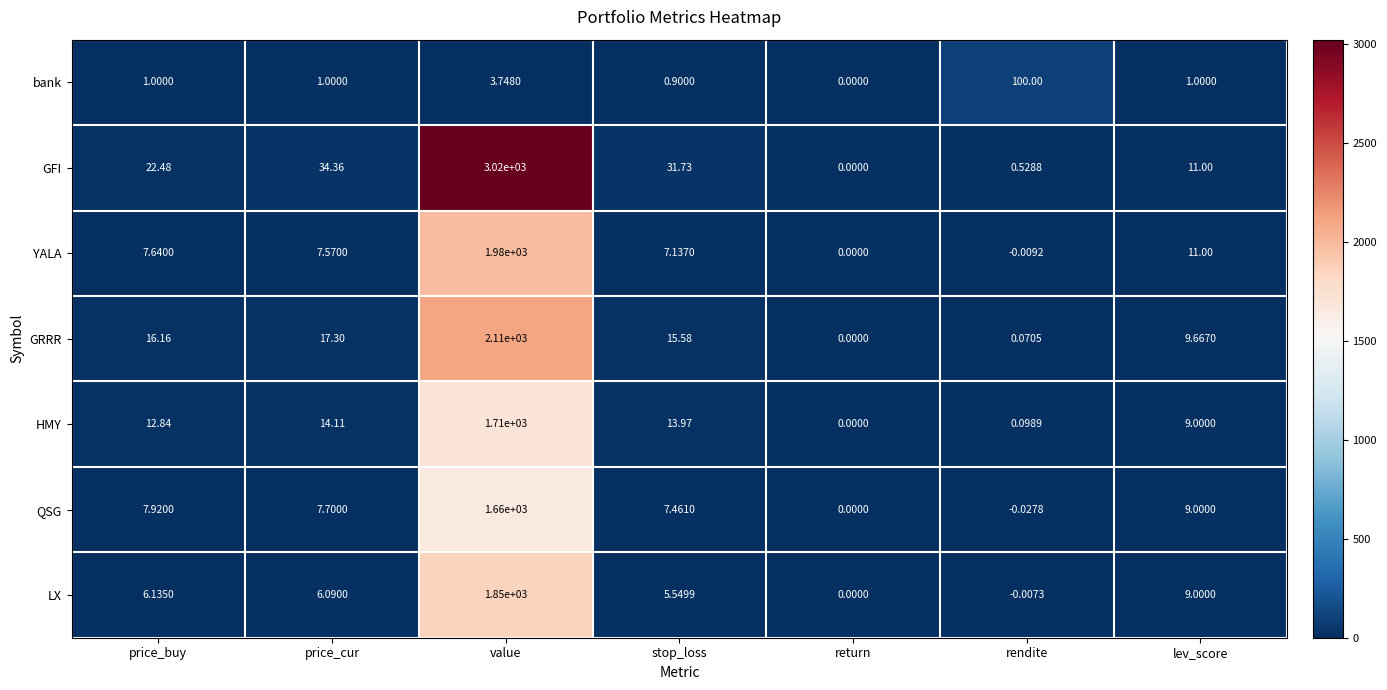

Where is bank nearest to the value 50?

value